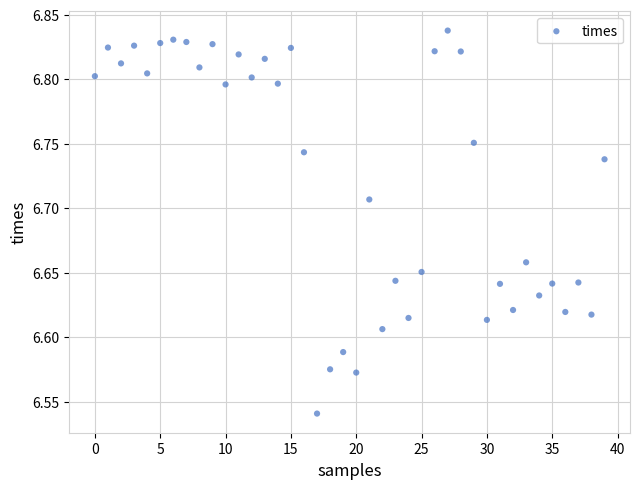

What is the range of Y values (max minus min)?

0.3